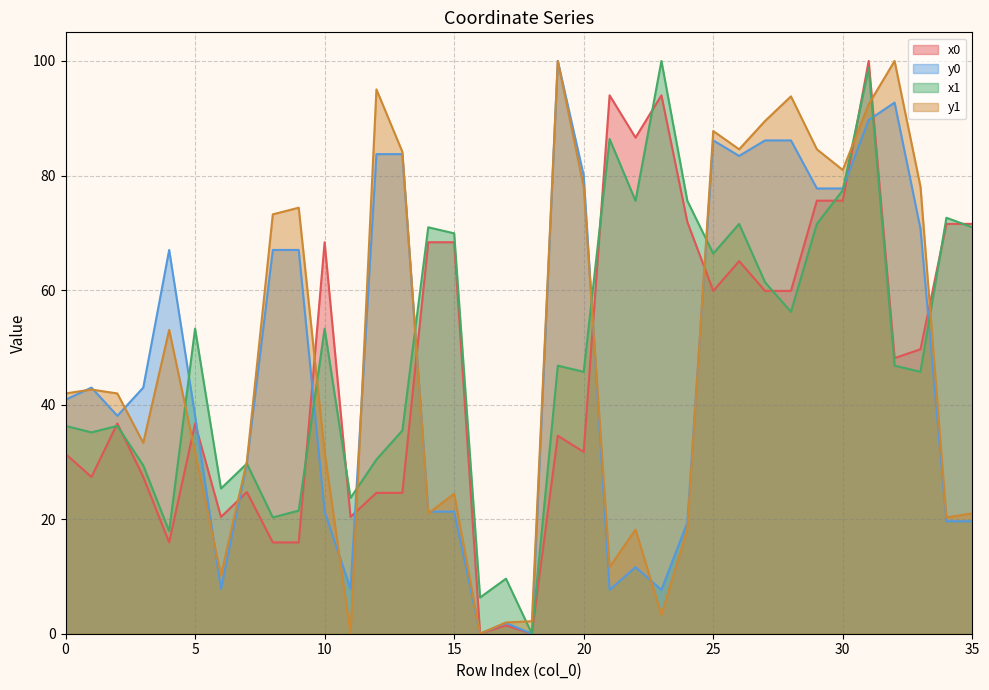

Which label corresponds to the smallest value in the chart?

16